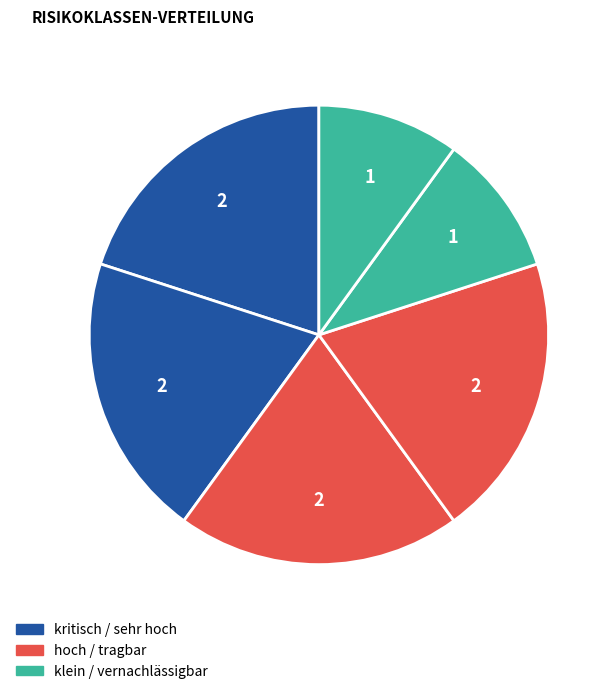

How many segments does this pie chart have?

6